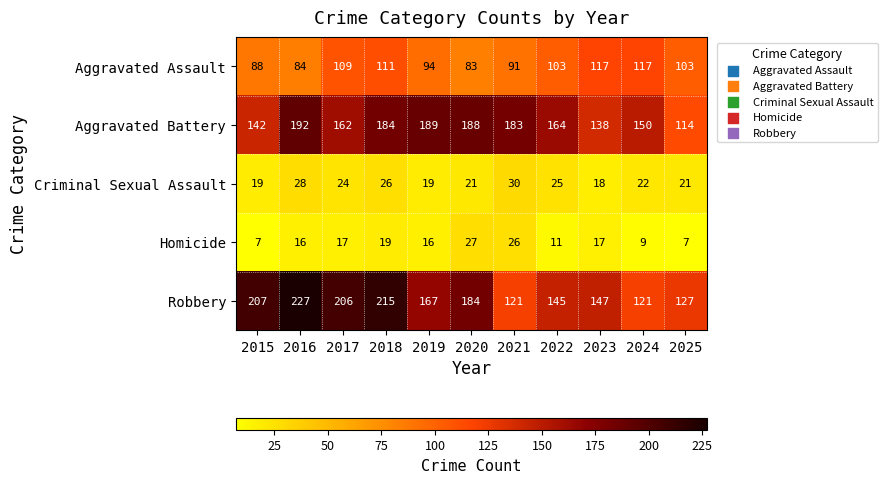

The value of Aggravated Assault at 2018 is 111. True or false?

True